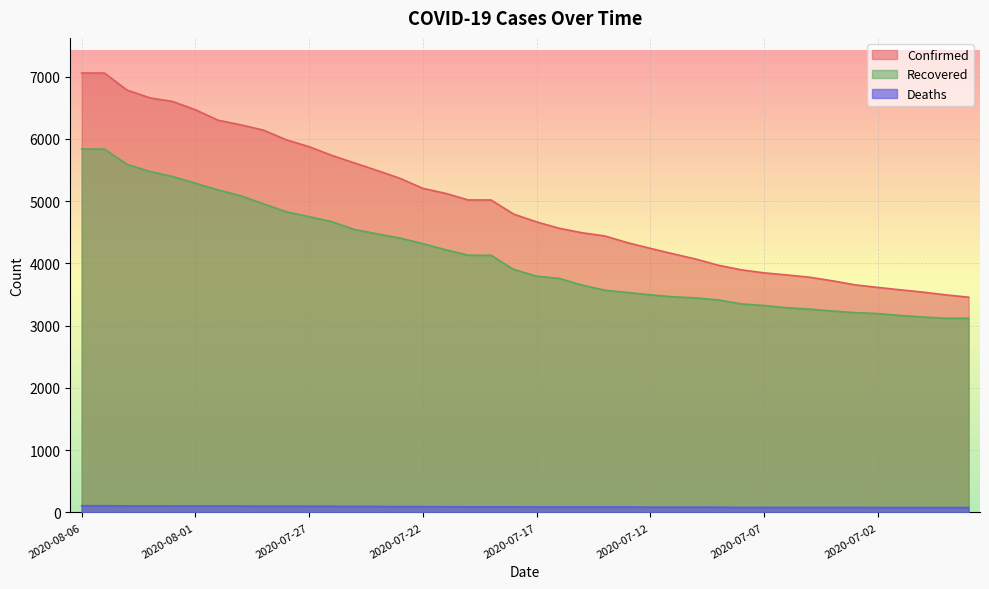

The value of Deaths at 2020-08-05 is 173. True or false?

False